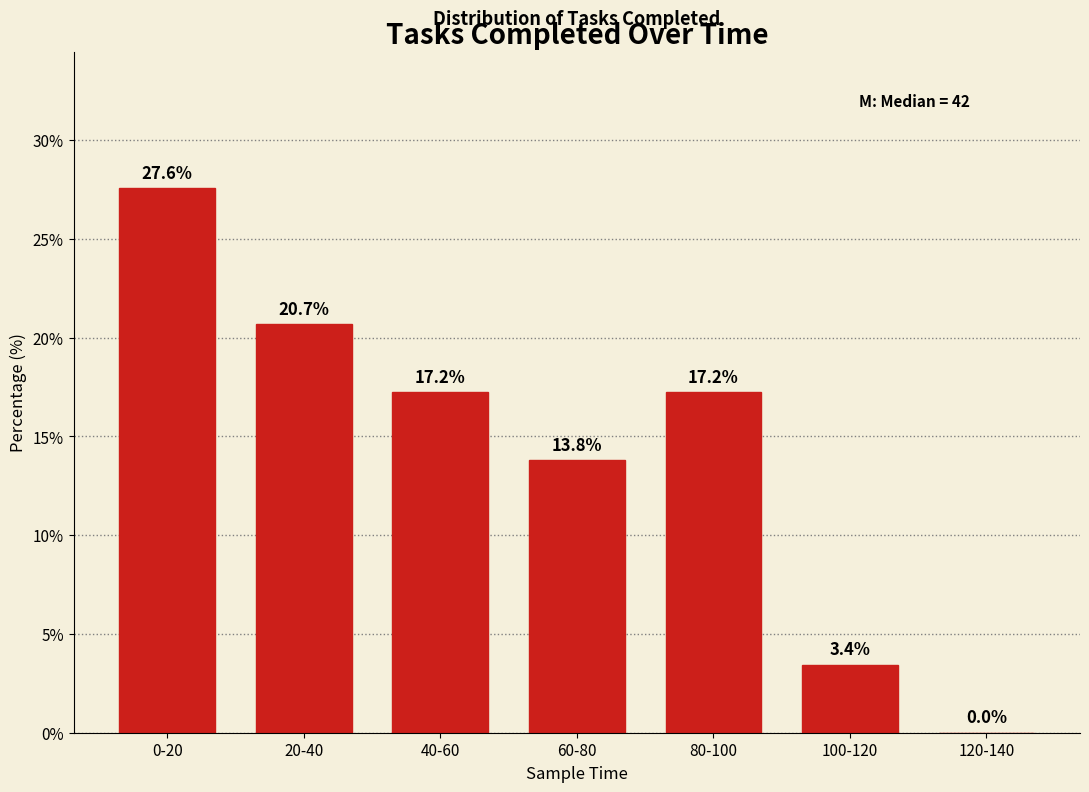

Reading left to right, extract all data points from this chart.

0-20=27.6	20-40=20.7	40-60=17.2	60-80=13.8	80-100=17.2	100-120=3.4	120-140=0.0